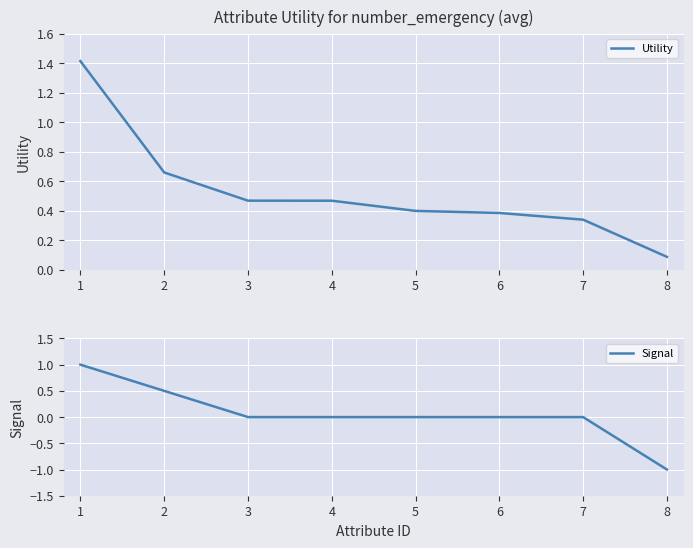

True or false: Signal has more than 0 points higher than both neighbors.

False